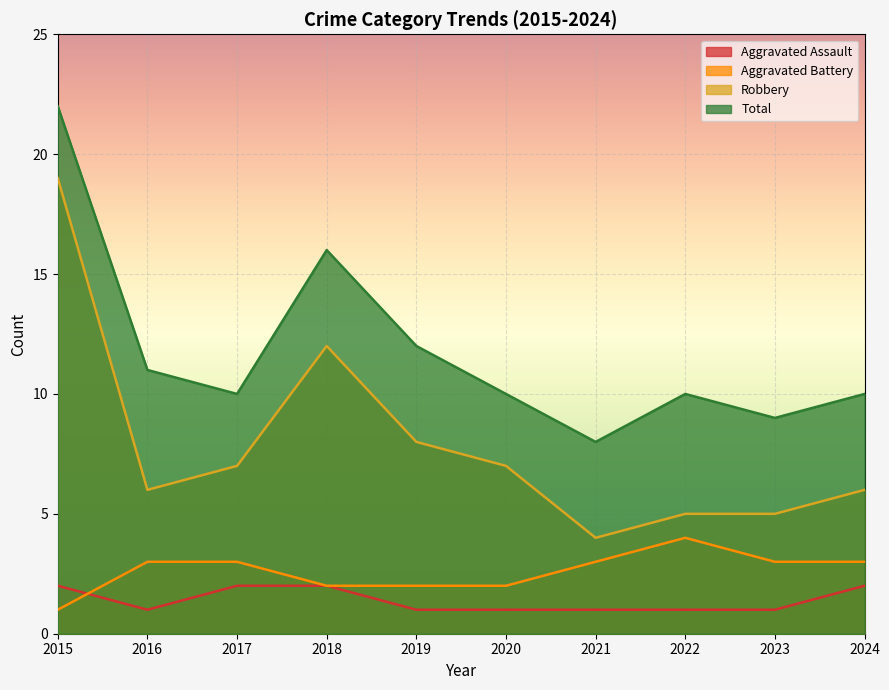

Which series has the largest total across all categories?

Total